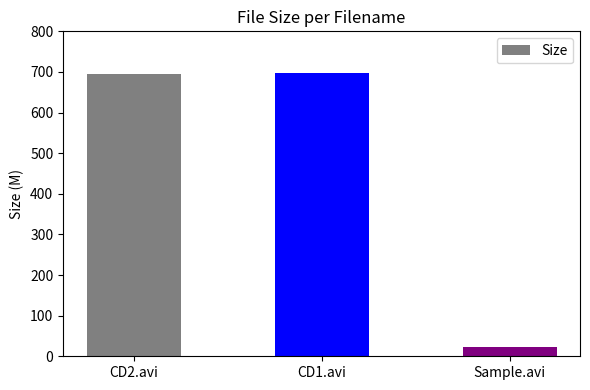

Which category has the lowest value across all series?

Sample.avi